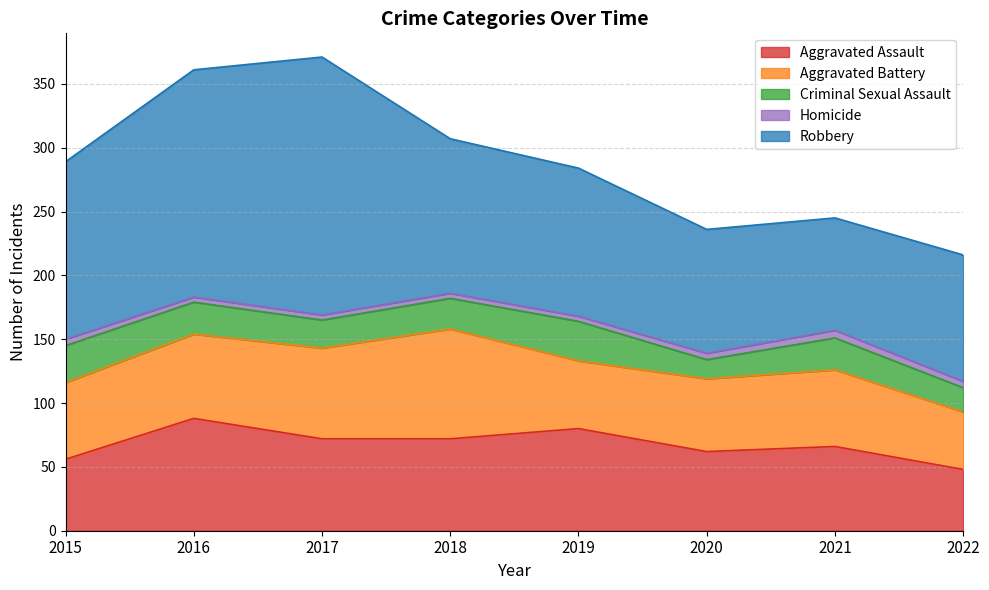

What is the spread (max minus min) of values at 2016?

174